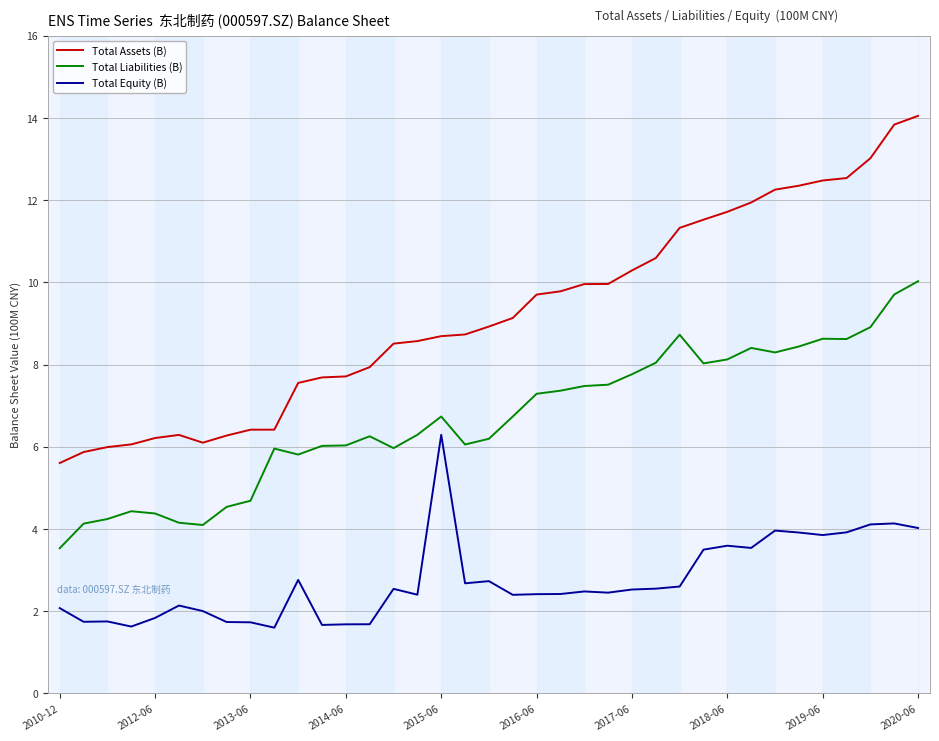

Which series has the largest range (max minus min)?

Total Assets (B)